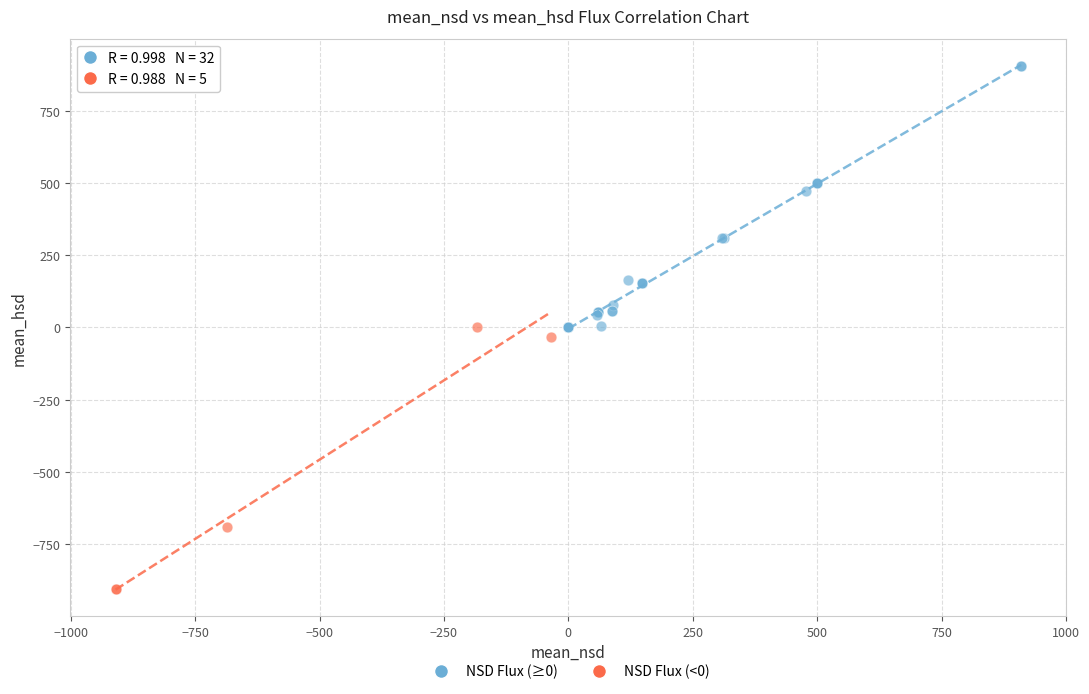

Which series reaches the maximum Y coordinate?

NSD Flux (≥0)